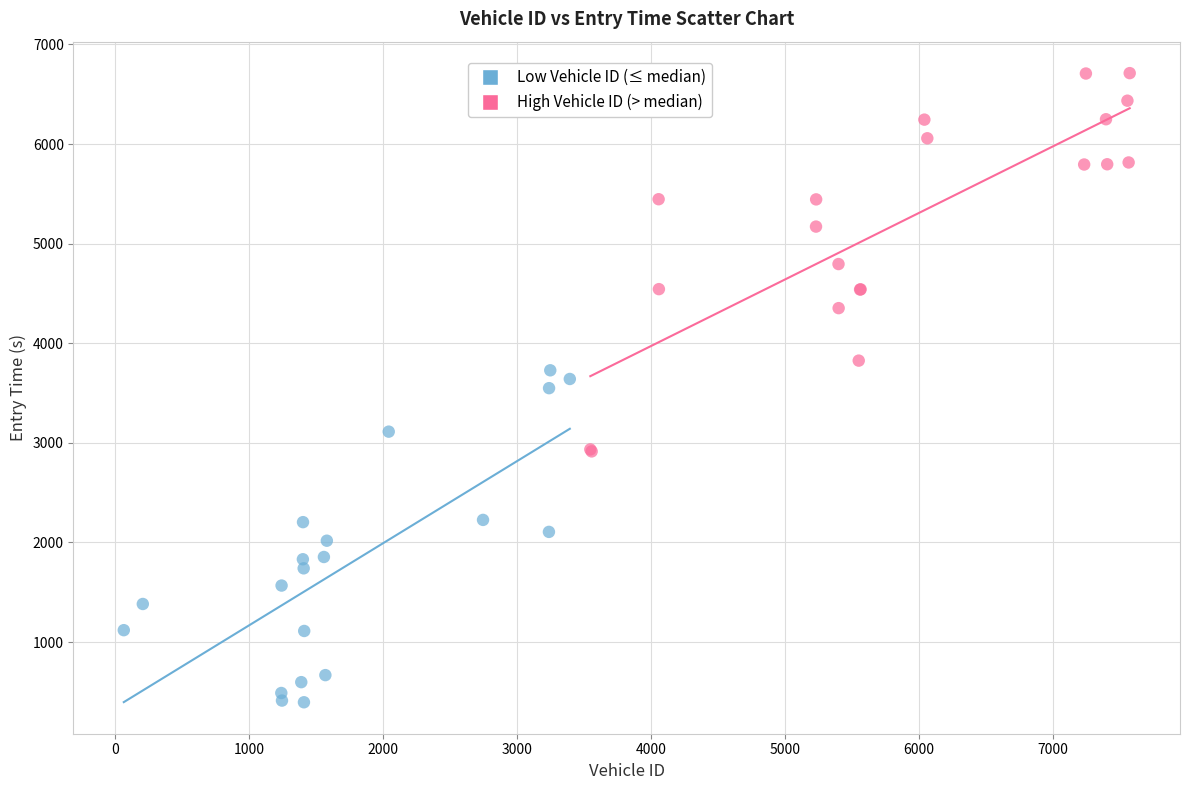

Which series reaches the minimum Y coordinate?

Low Vehicle ID (≤ median)